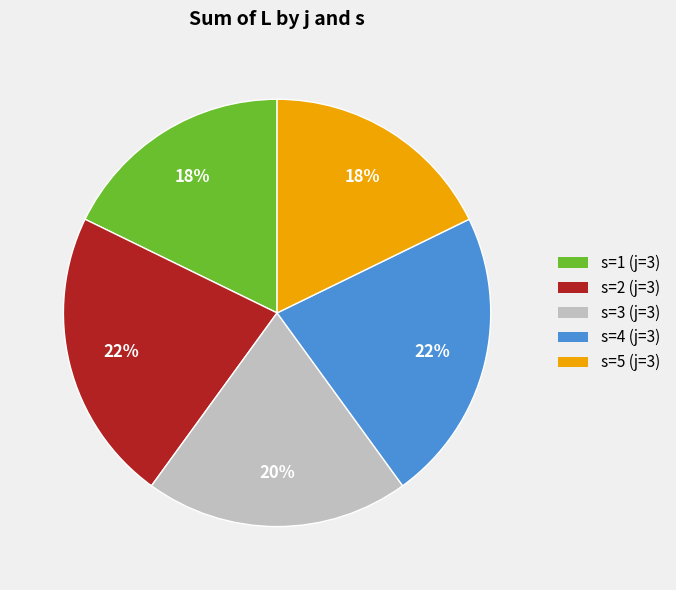

To the nearest percent, what is the average slice percentage?

20%